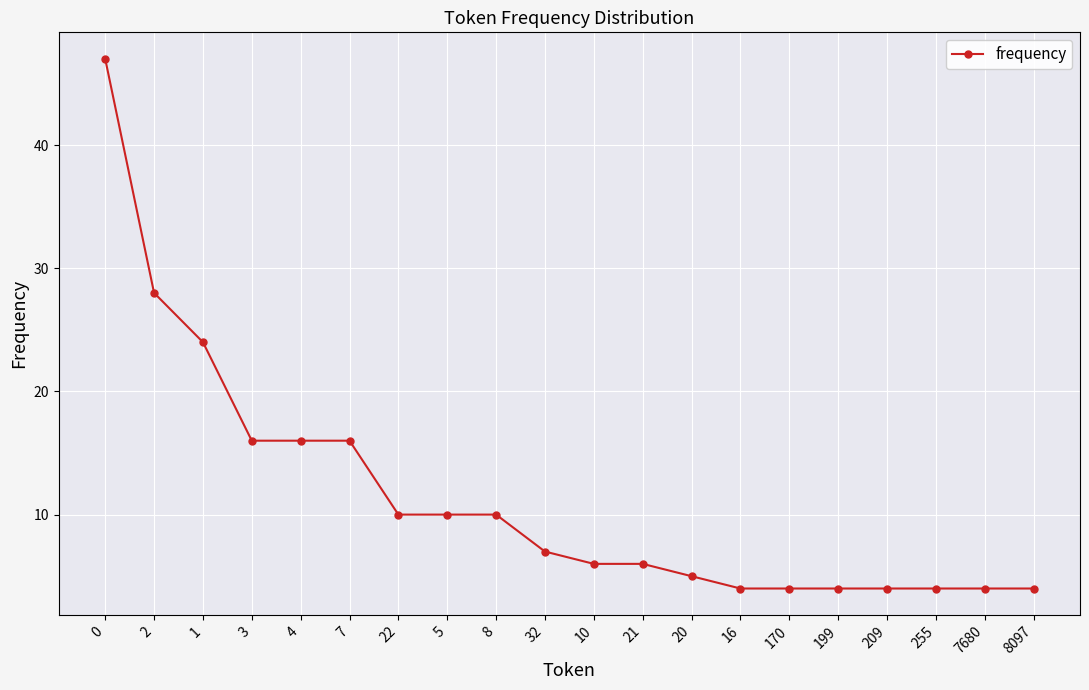

What is the greatest value displayed?

47